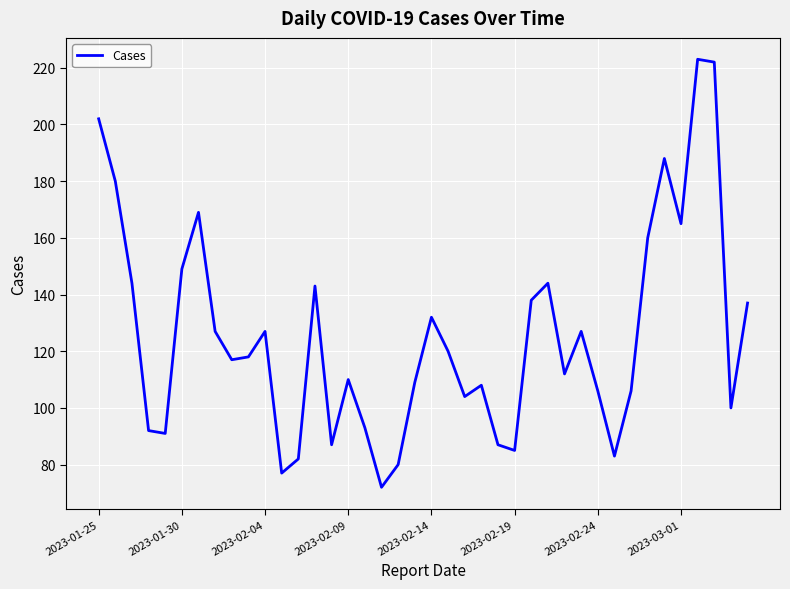

What is the maximum value shown in the chart?

223